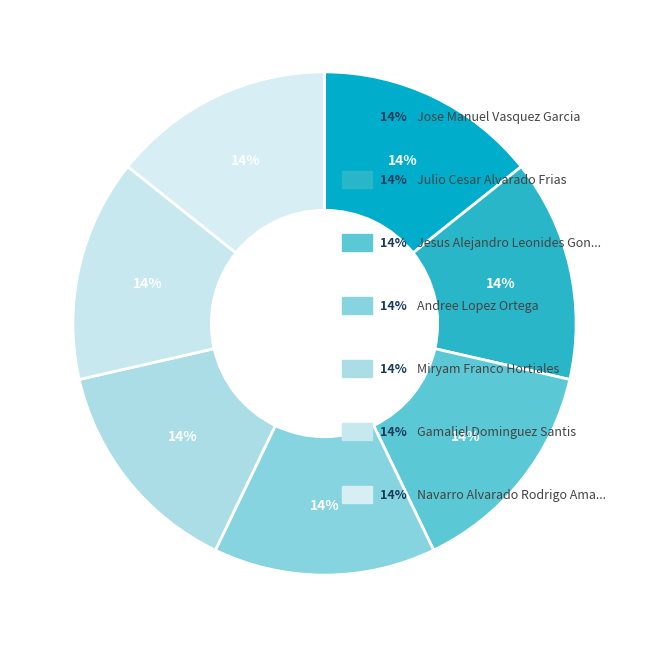

Which category has the biggest portion of the pie?

NAVARRO ALVARADO RODRIGO AMAURY